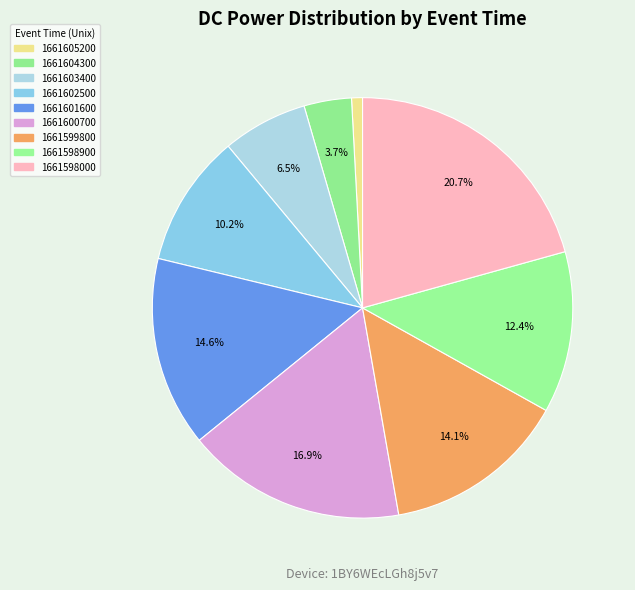

Is it true that 1661598900 is 12% of the pie?

True